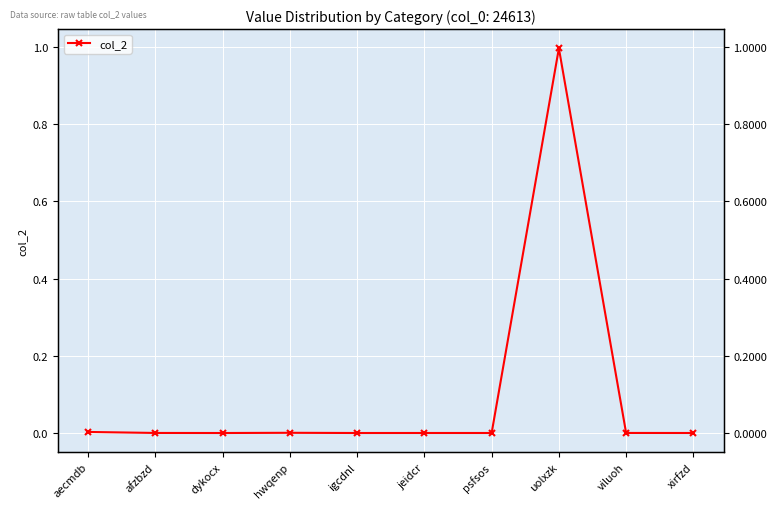

Reading right to left, list all the values displayed in this chart.

0.0	0.0	1.0	0.0	0.0	0.0	0.0	0.0	0.0	0.0